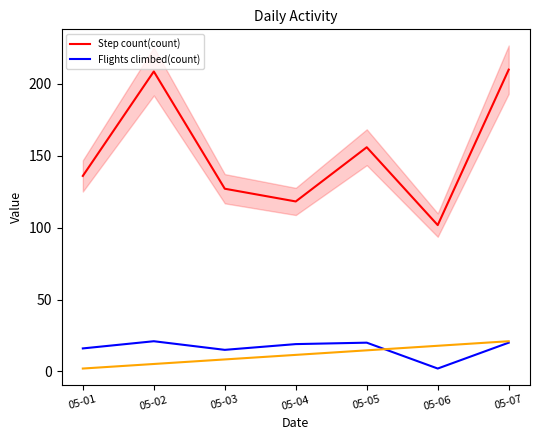

True or false: Flights climbed(count) has more than 0 points higher than both neighbors.

True